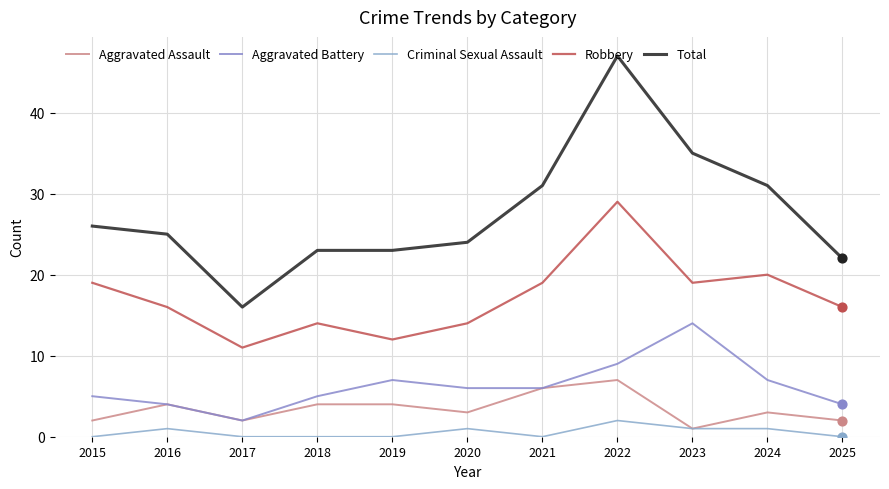

Is the value of Robbery at 2018 greater than the value of Criminal Sexual Assault at 2021?

Yes